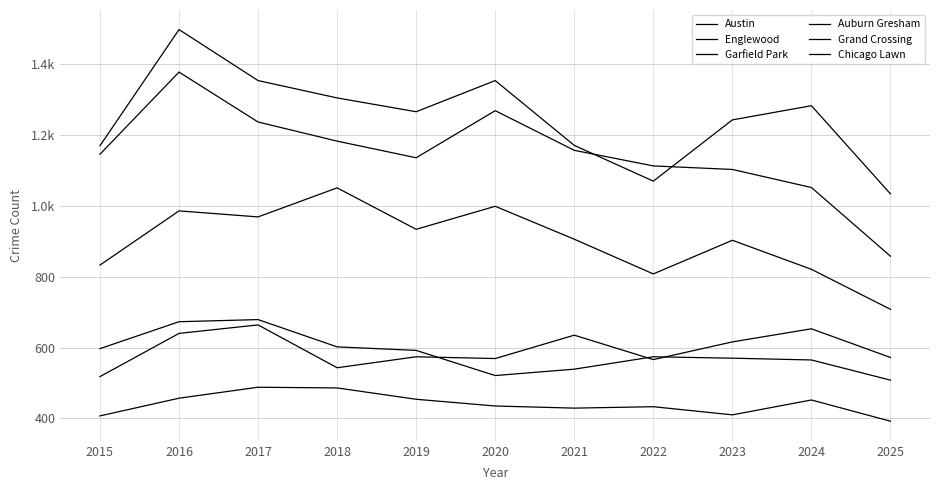

What is the maximum value shown in the chart?

1498